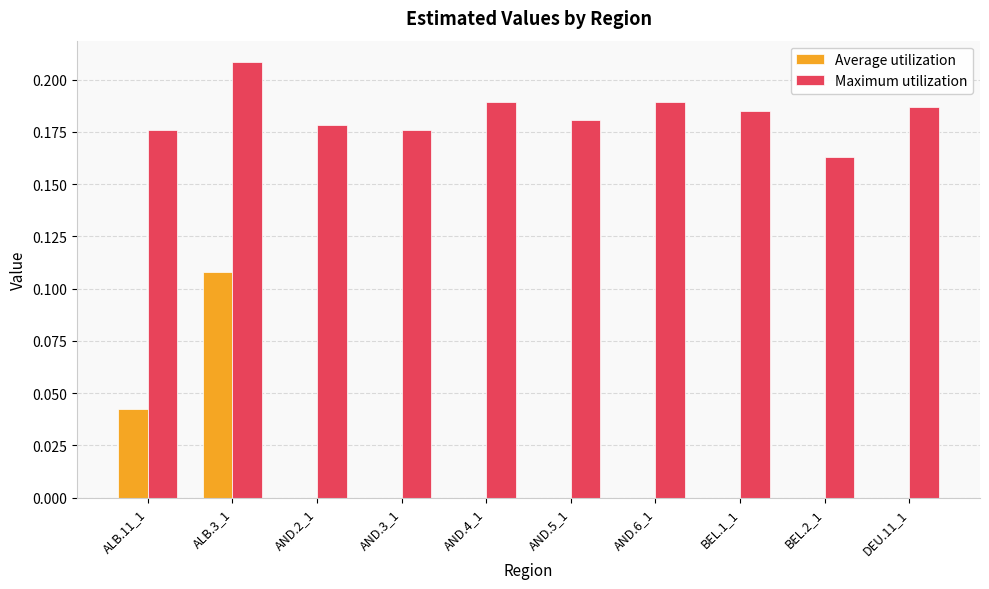

At which category does the chart reach its peak across all series?

ALB.3_1